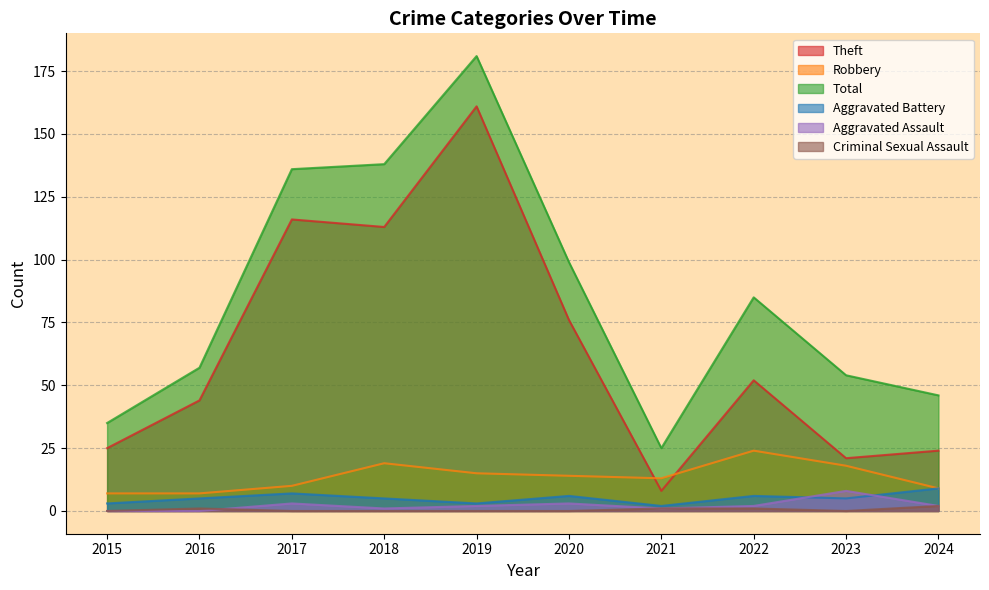

Which series ends up on top after the final intersection of Aggravated Battery and Aggravated Assault?

Aggravated Battery